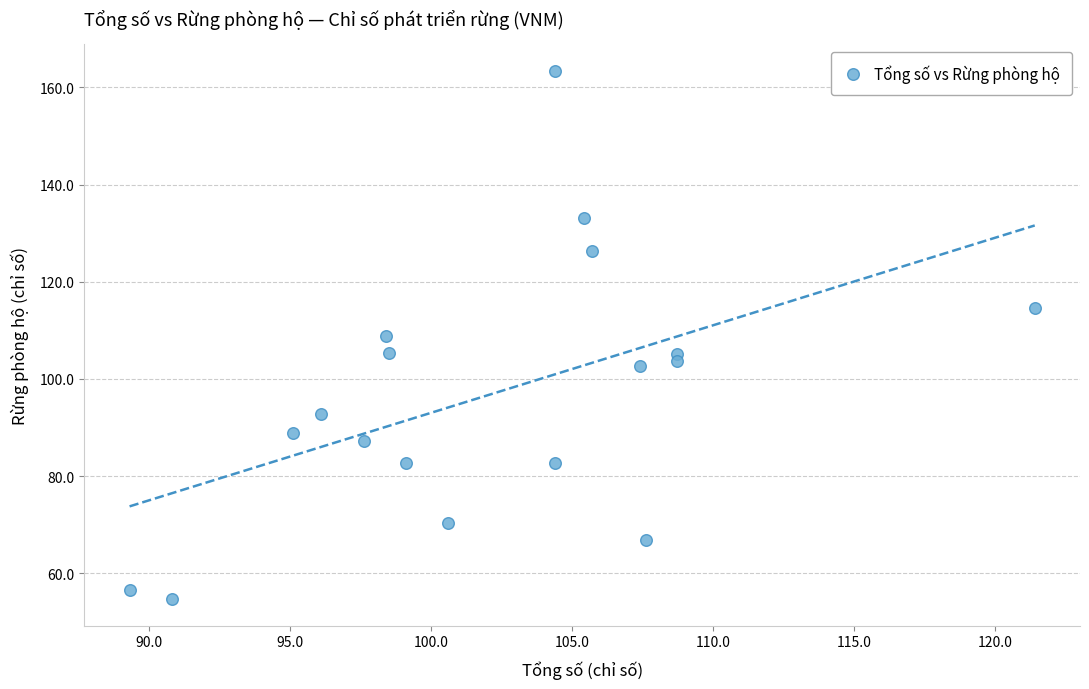

What is the range of Y values (max minus min)?

108.7